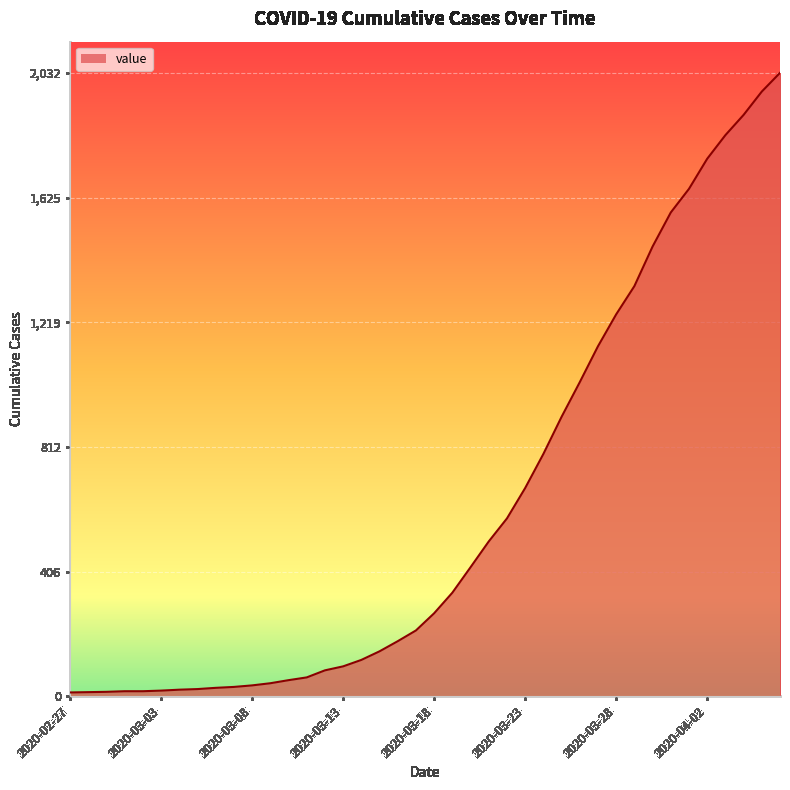

How many lines are shown in the chart?

1